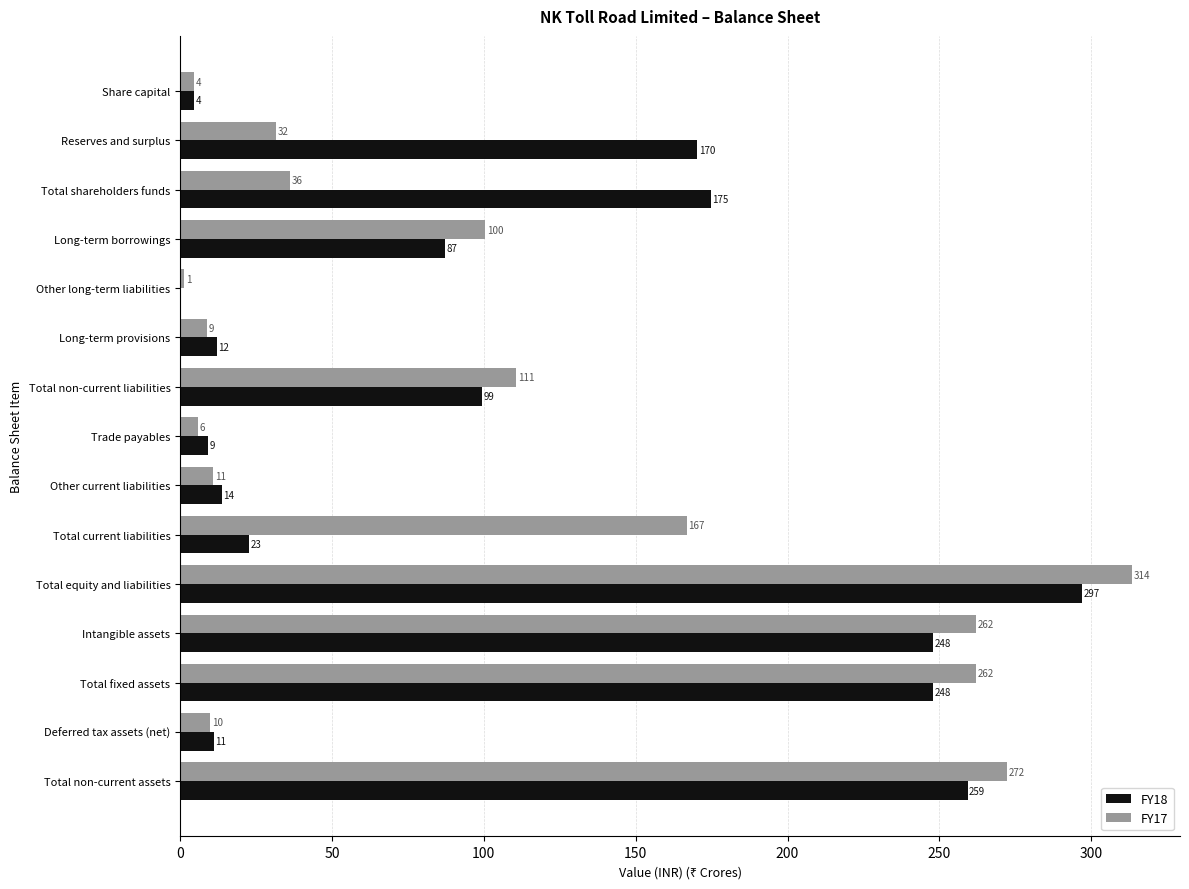

At which label is FY17 closest to 157?

Total current liabilities